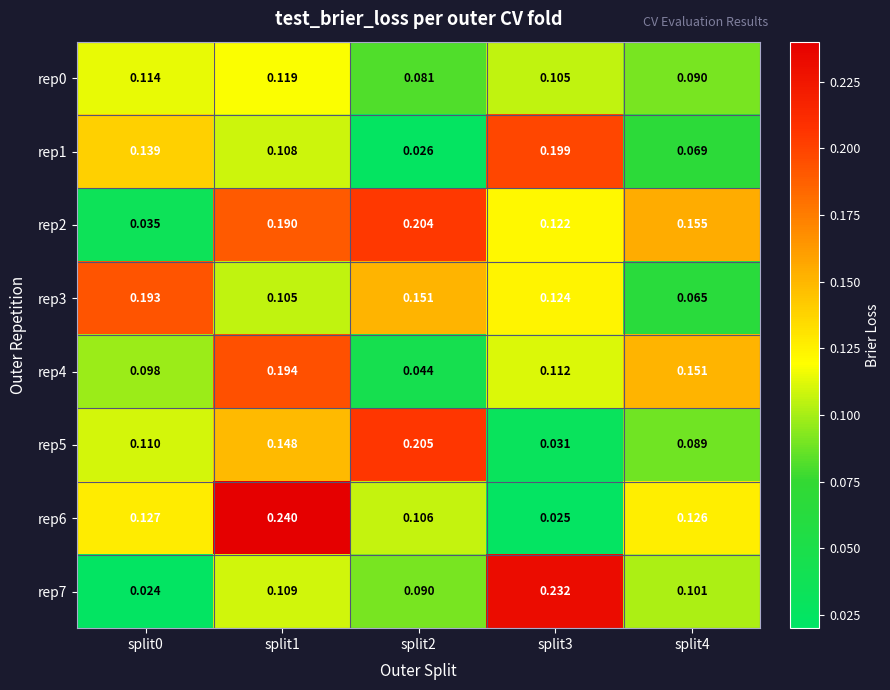

Is the value of rep4 at split2 greater than the value of rep6 at split2?

No